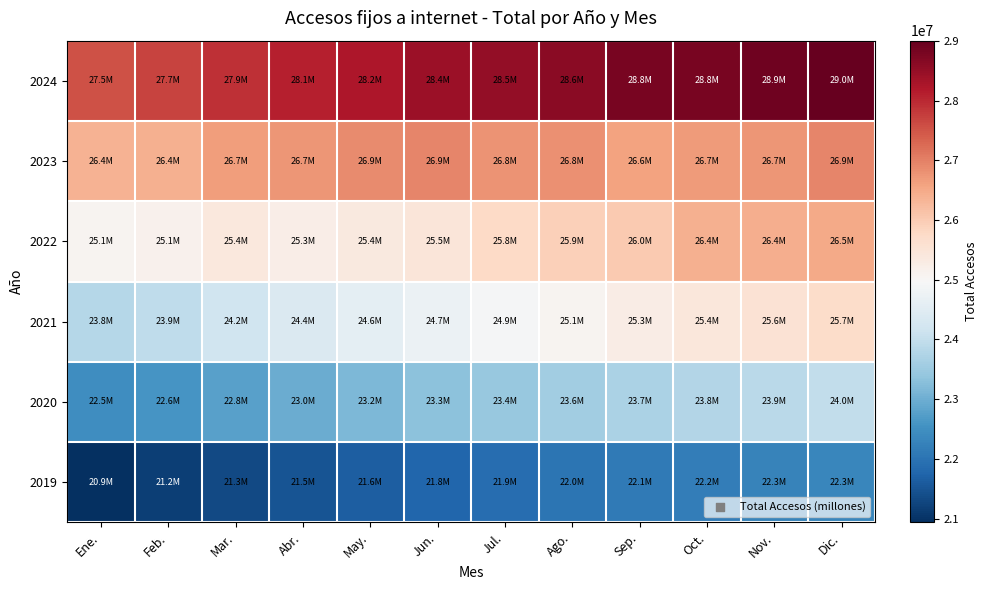

Reading left to right, list all the values displayed in this chart.

2024: Ene.=27534892	Feb.=27708243	Mar.=27927740	Abr.=28118005	May.=28231535	Jun.=28411919	Jul.=28503137	Ago.=28624870	Sep.=28788381	Oct.=28808552	Nov.=28904833	Dic.=29003240
2023: Ene.=26365019	Feb.=26391291	Mar.=26662597	Abr.=26749533	May.=26868009	Jun.=26948379	Jul.=26777576	Ago.=26820908	Sep.=26607223	Oct.=26677395	Nov.=26743198	Dic.=26932251
2022: Ene.=25090315	Feb.=25147800	Mar.=25380774	Abr.=25251267	May.=25351013	Jun.=25456801	Jul.=25761472	Ago.=25921900	Sep.=26039418	Oct.=26407177	Nov.=26436796	Dic.=26504751
2021: Ene.=23818401	Feb.=23942069	Mar.=24173198	Abr.=24378958	May.=24578490	Jun.=24745654	Jul.=24919284	Ago.=25089478	Sep.=25253846	Oct.=25411266	Nov.=25556658	Dic.=25711540
2020: Ene.=22454272	Feb.=22593582	Mar.=22767978	Abr.=22973019	May.=23153784	Jun.=23303234	Jul.=23436712	Ago.=23570234	Sep.=23688002	Oct.=23791580	Nov.=23896582	Dic.=23991556
2019: Ene.=20934740	Feb.=21155906	Mar.=21337542	Abr.=21491868	May.=21637460	Jun.=21779140	Jul.=21901680	Ago.=22012640	Sep.=22112654	Oct.=22191226	Nov.=22267568	Dic.=22330082